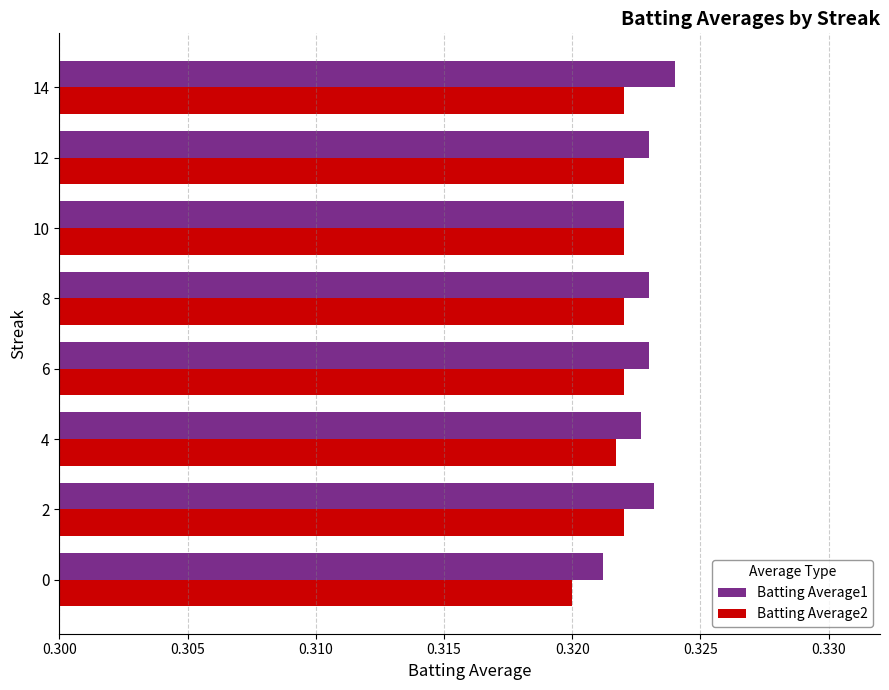

Which label corresponds to the largest value in the chart?

14